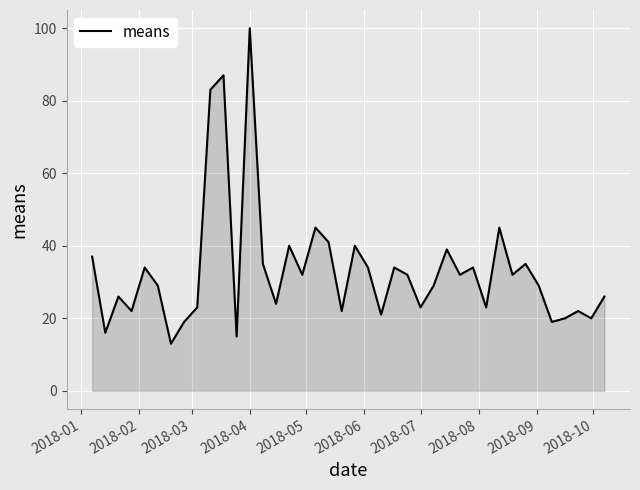

What is the difference between the maximum and minimum values?

87